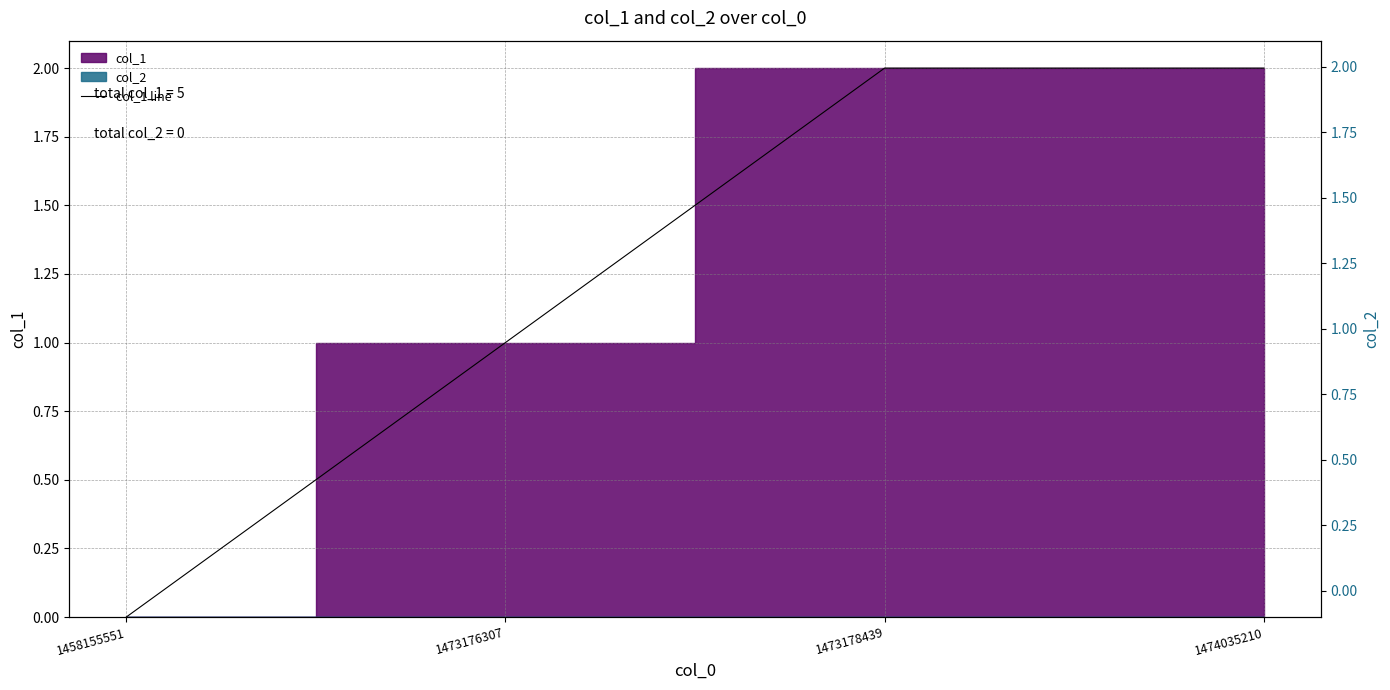

Rank the categories by value from lowest to highest.

1458155551, 1473176307, 1473178439, 1474035210